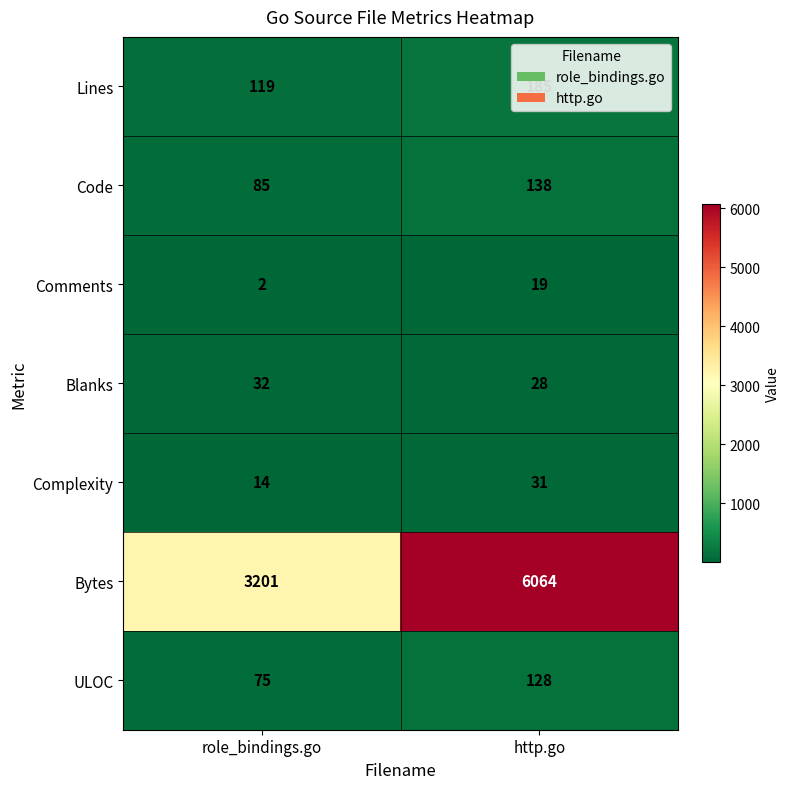

What is the greatest value displayed?

6064